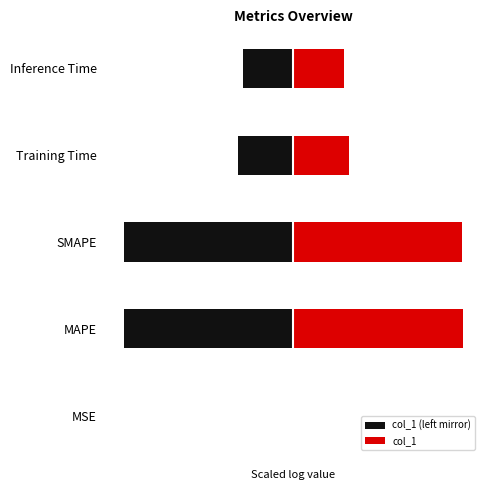

What is the average value of the col_1 series?

2.7